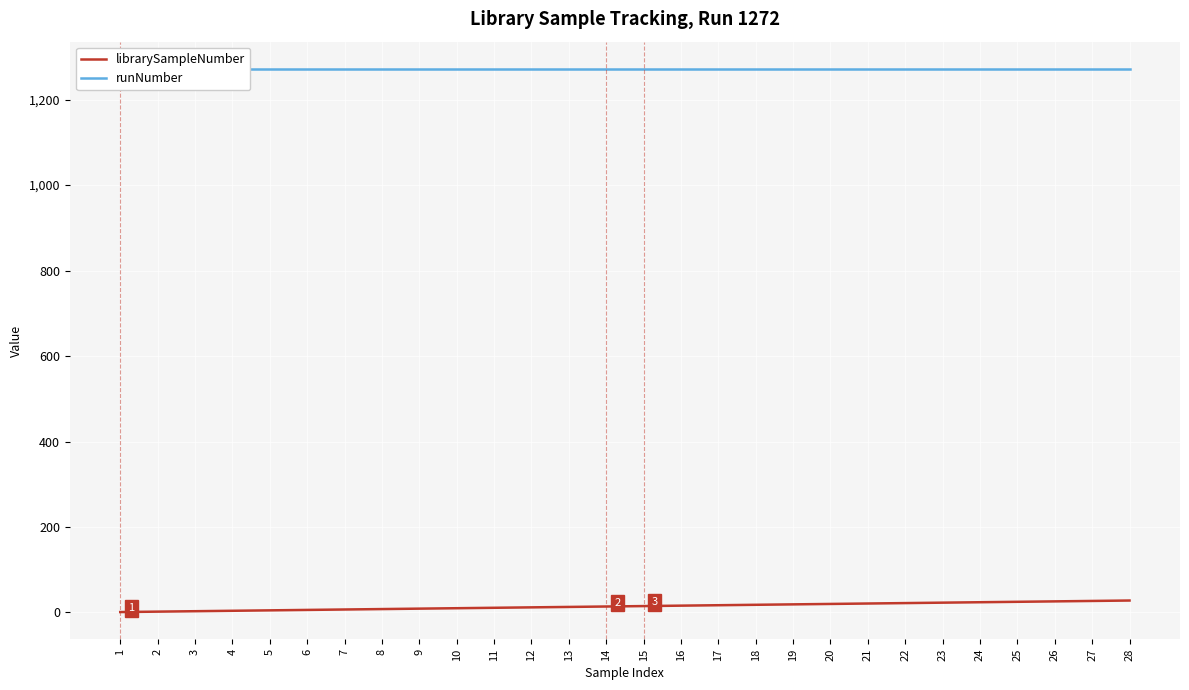

How many categories are shown in the chart?

28